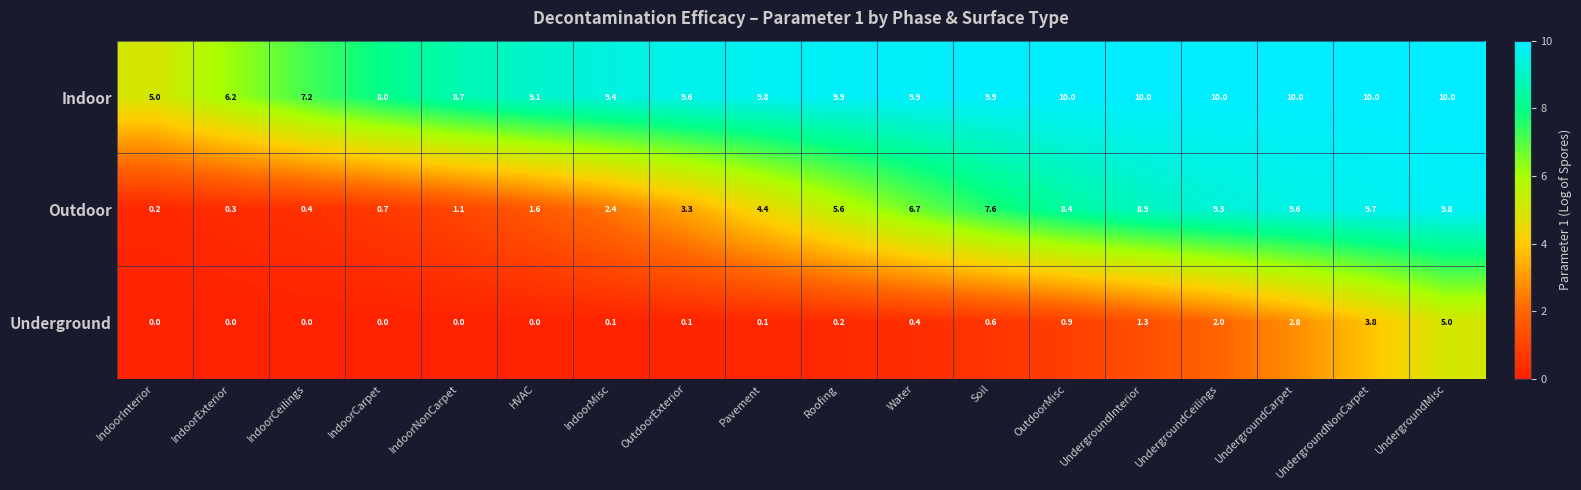

True or false: Underground has a value of 3.8 at UndergroundNonCarpet.

True